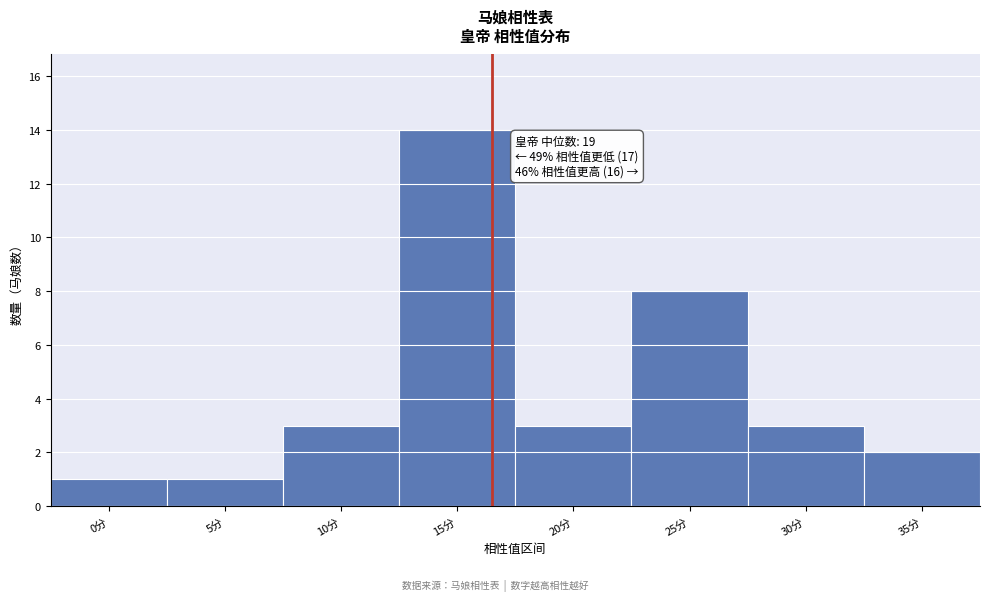

Reading left to right, what are all the values shown in this chart?

0分=1	5分=1	10分=3	15分=14	20分=3	25分=8	30分=3	35分=2